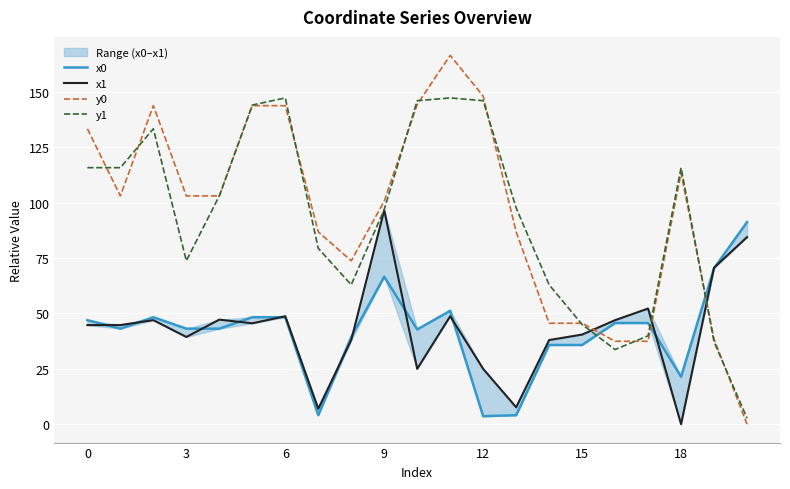

The value of y1 at 12 is 193.2. True or false?

False